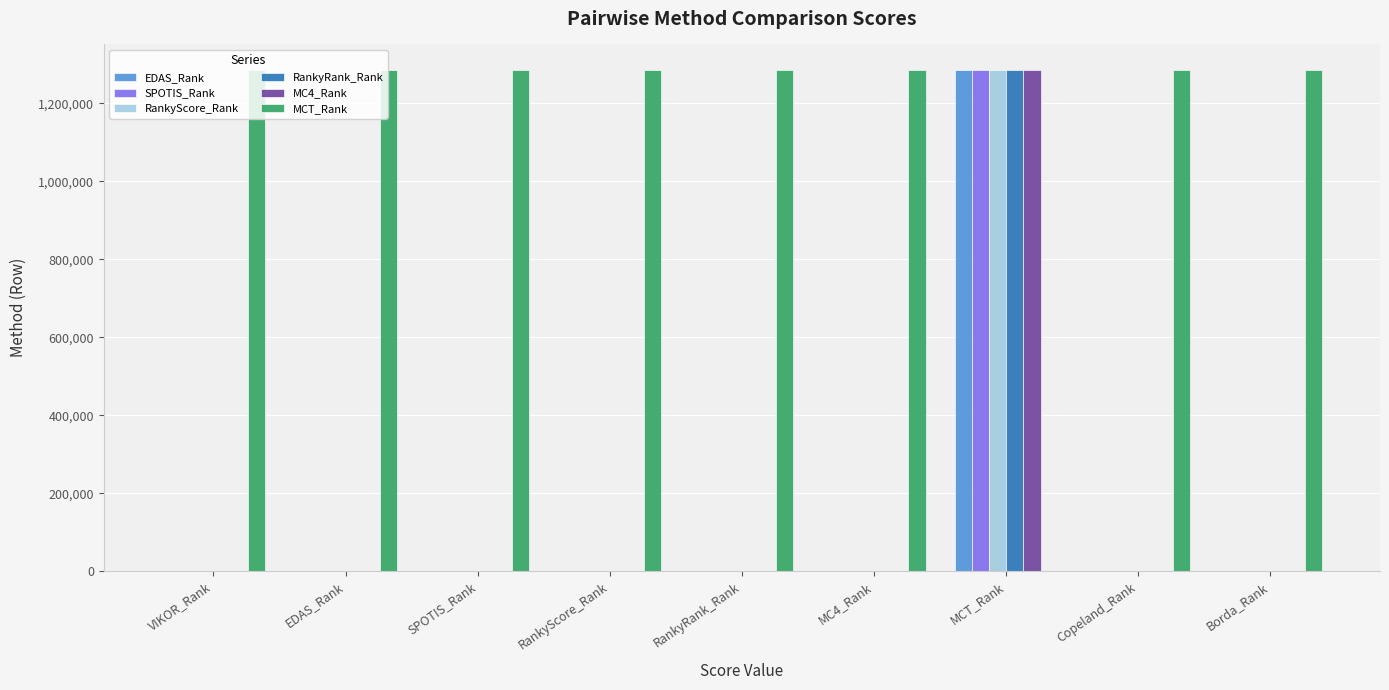

Is the value of SPOTIS_Rank at MCT_Rank greater than the value of MC4_Rank at RankyScore_Rank?

Yes